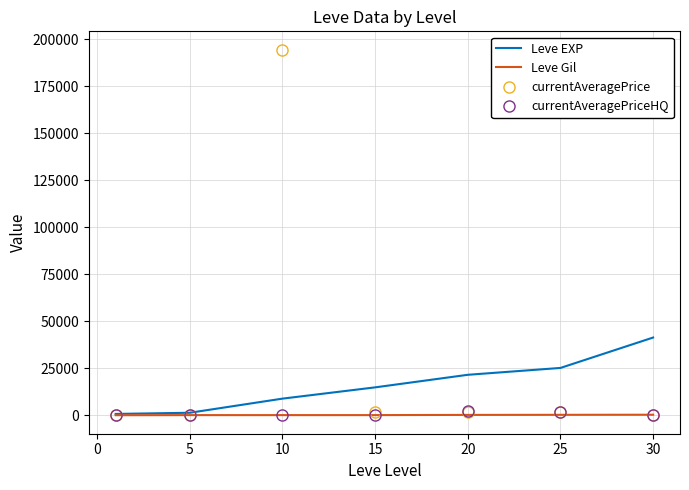

Which series has the largest total across all categories?

currentAveragePrice